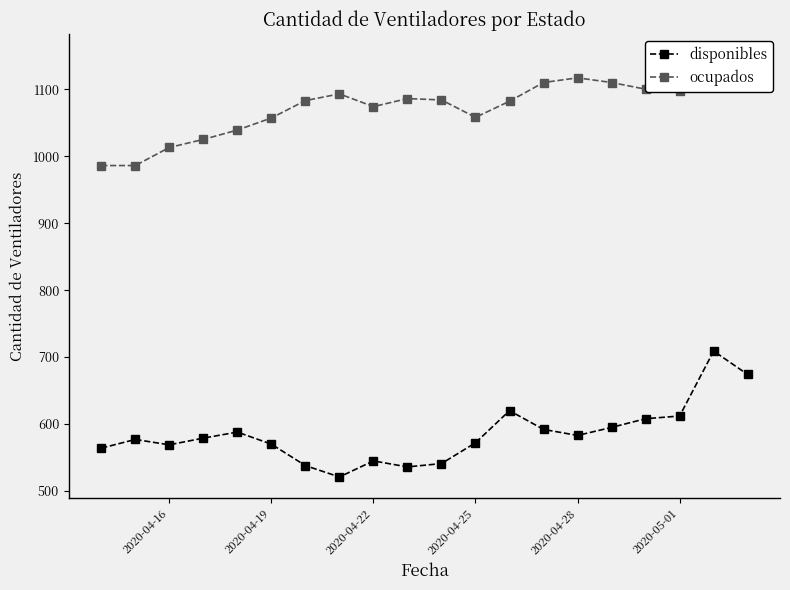

At which category does disponibles reach its first local valley?

2020-04-16